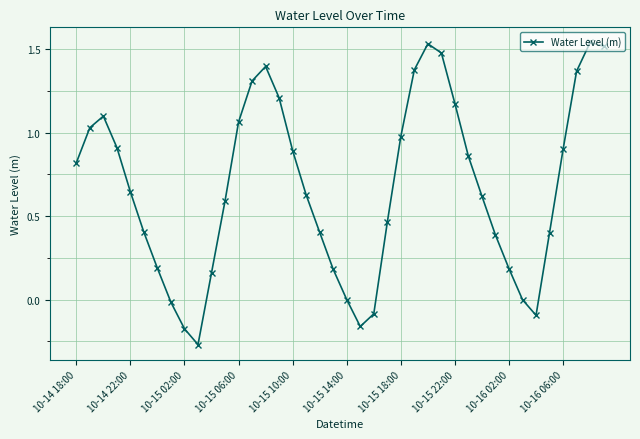

How many categories are shown in the chart?

40